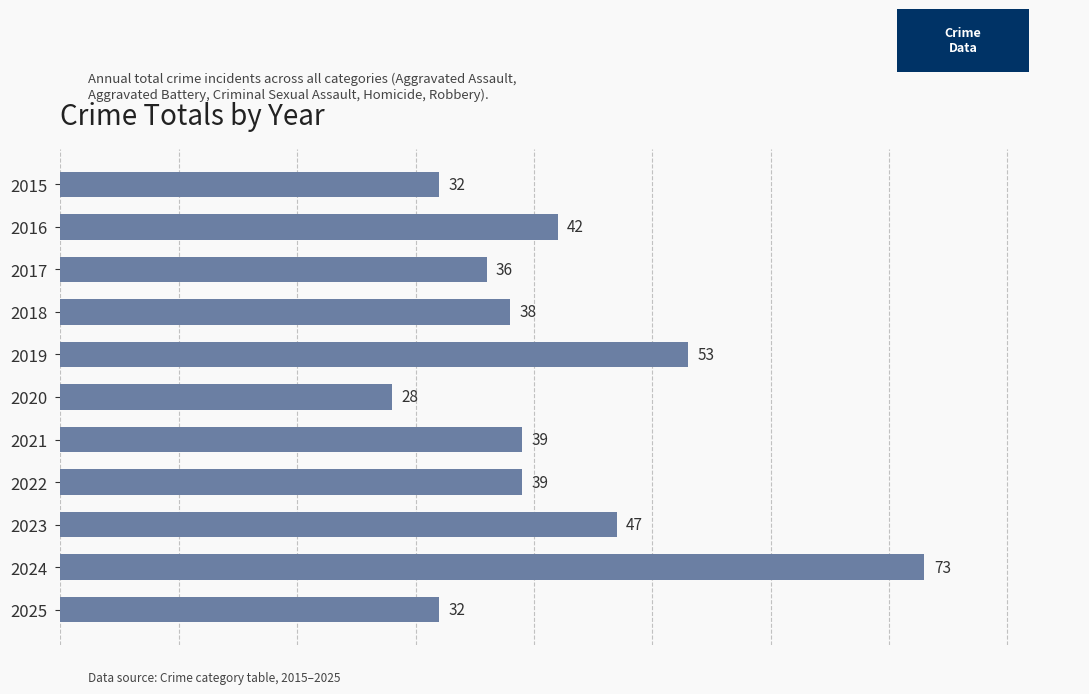

What is the value of the 4th bar from the top?

38